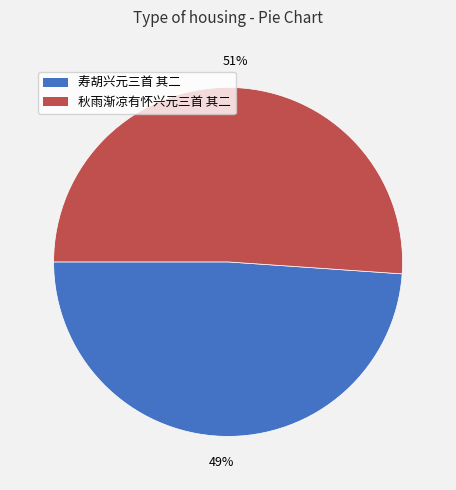

What is the largest slice in the pie chart?

秋雨渐凉有怀兴元三首 其二